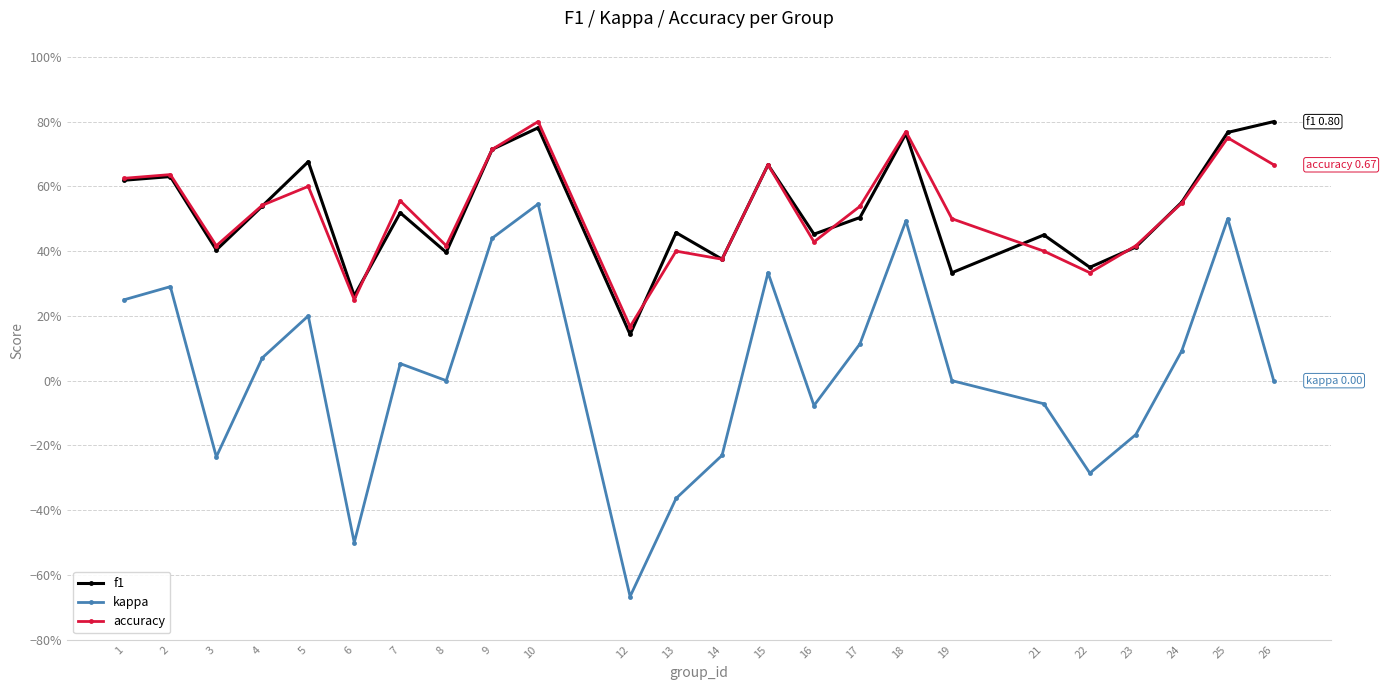

What are all the series names shown in the legend?

f1, kappa, accuracy